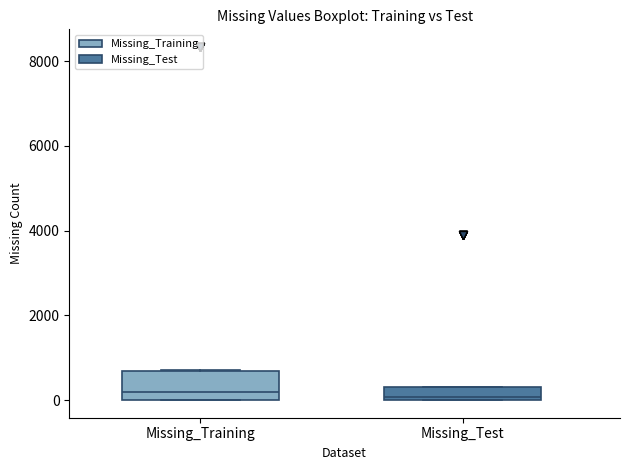

Which box is the tallest, from its lower edge to its upper edge?

Missing_Training